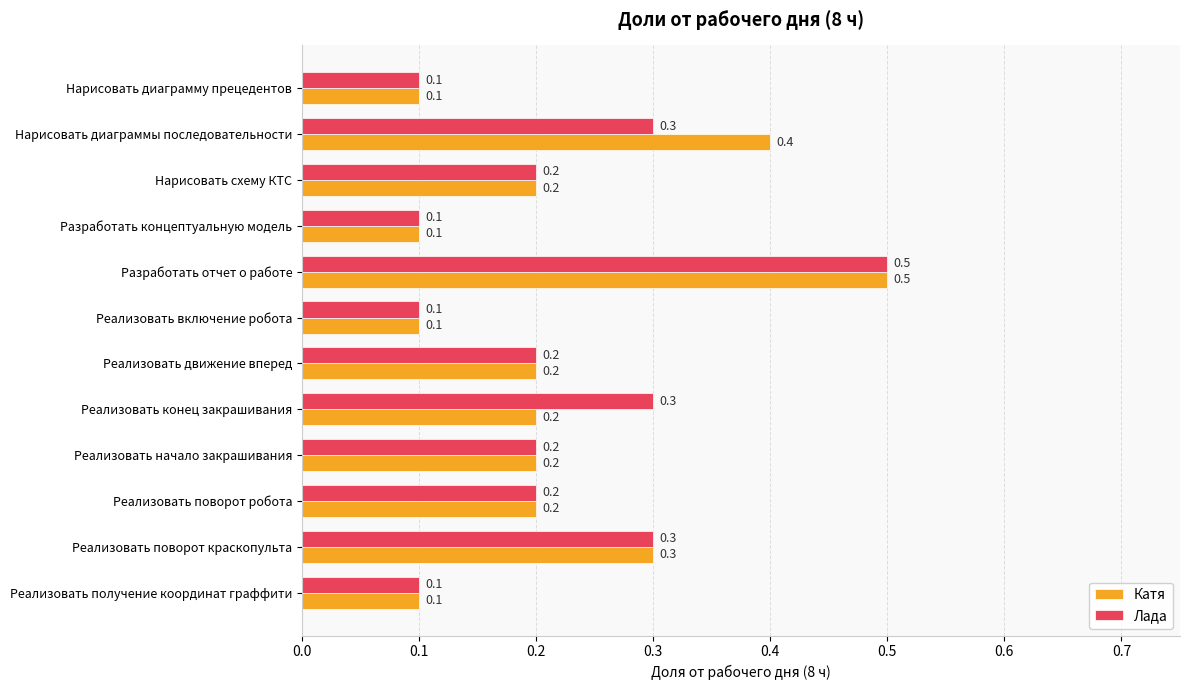

At how many categories does at least one series exceed 0?

12